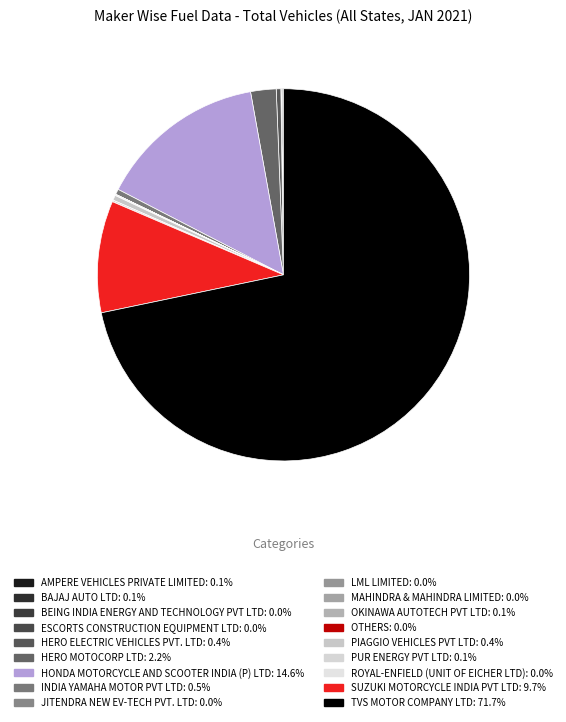

How many segments does this pie chart have?

18